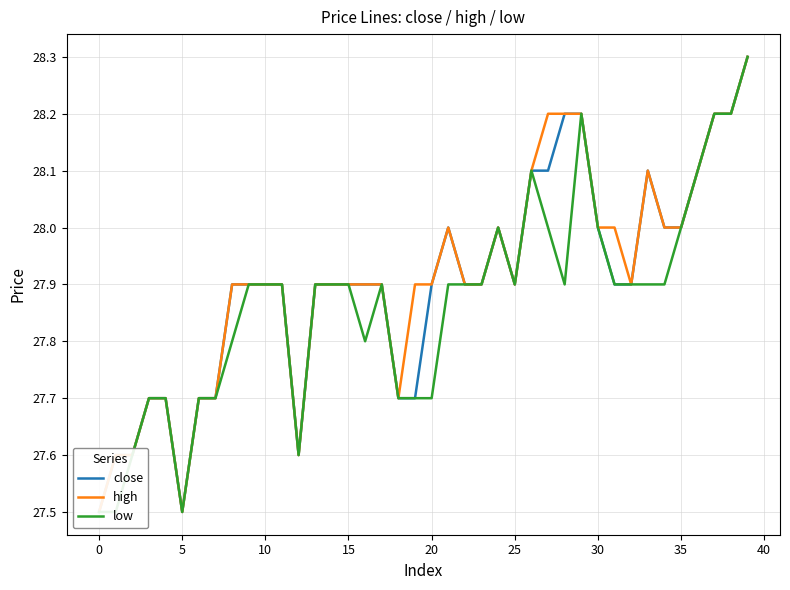

What is the difference between the maximum and minimum values in the low series?

0.8